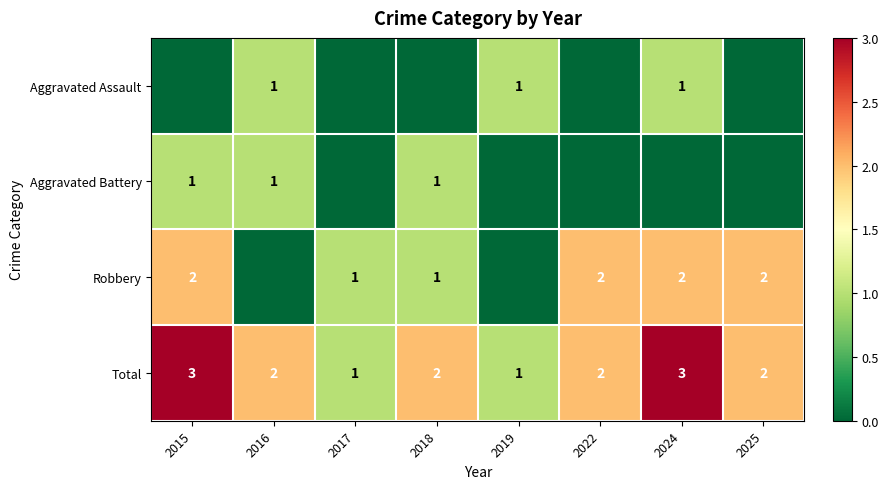

The Aggravated Battery series shows 0 at 2016. True or false?

False